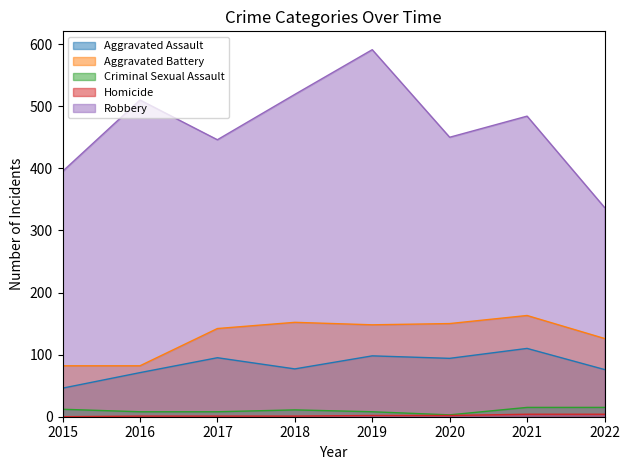

At which category does Aggravated Battery reach its first local valley?

2019